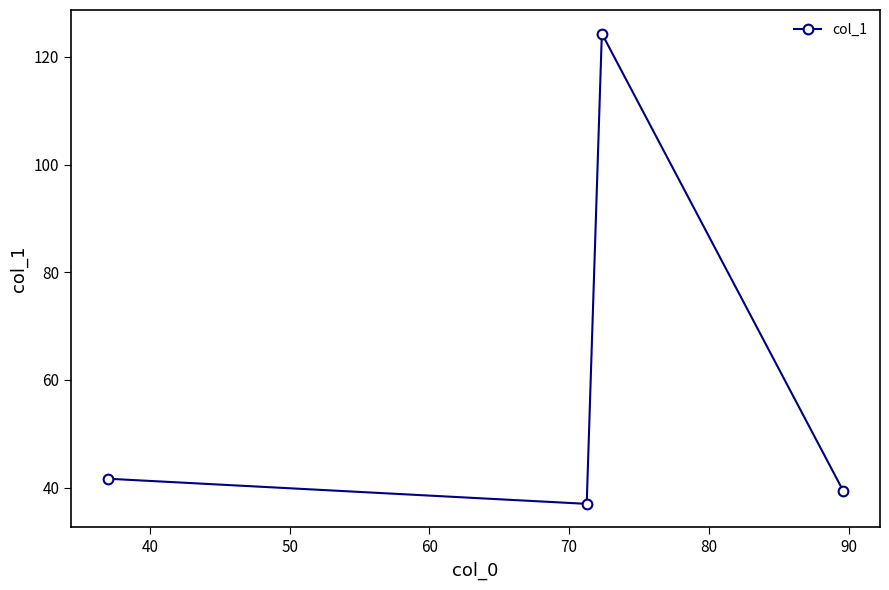

How many lines are shown in the chart?

1